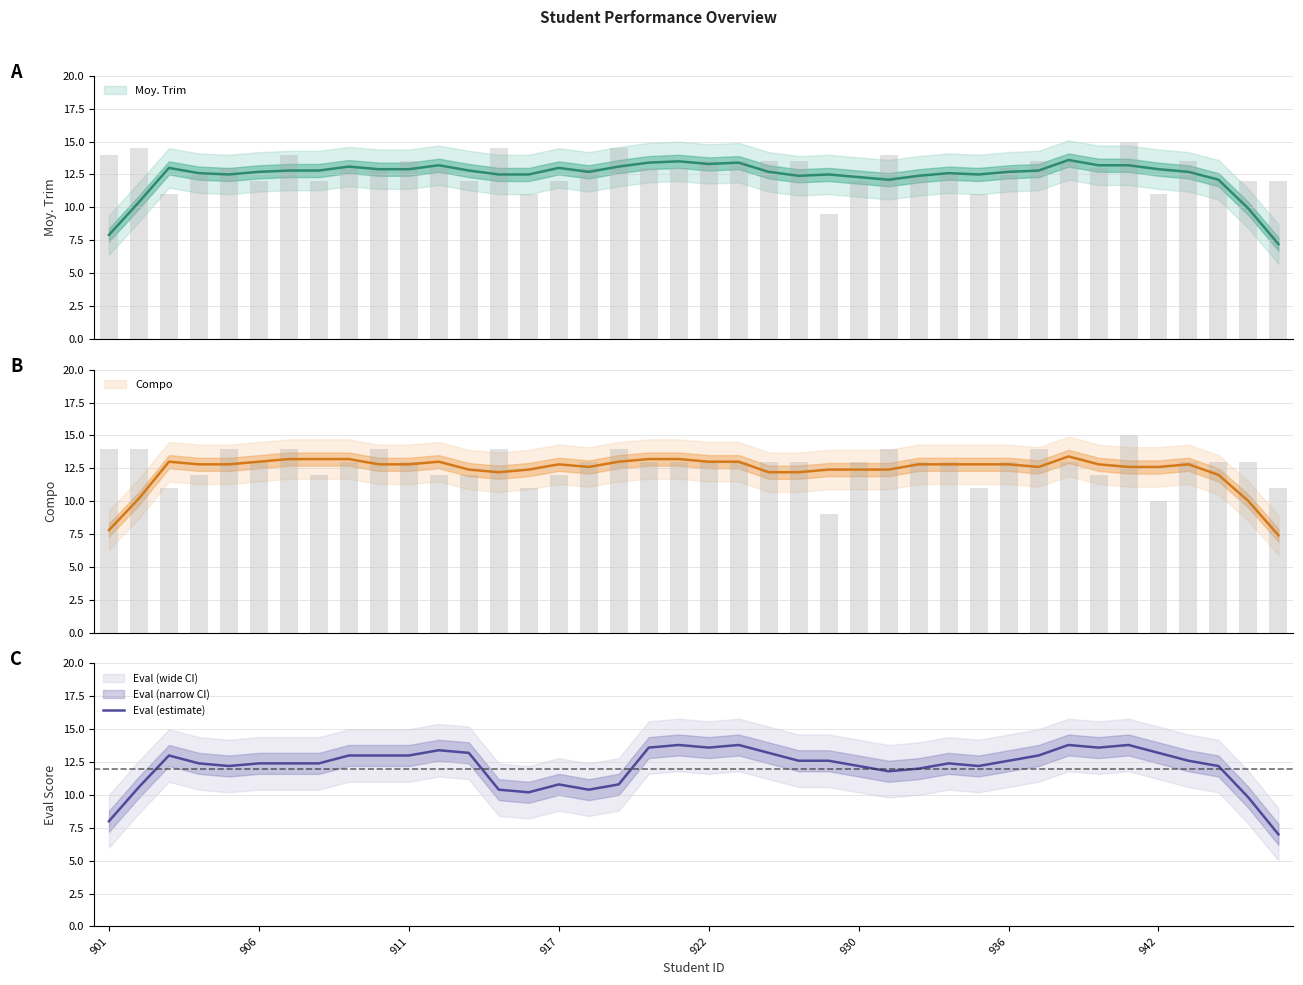

True or false: Eval (estimate) has a value of 8.0 at 901.

True